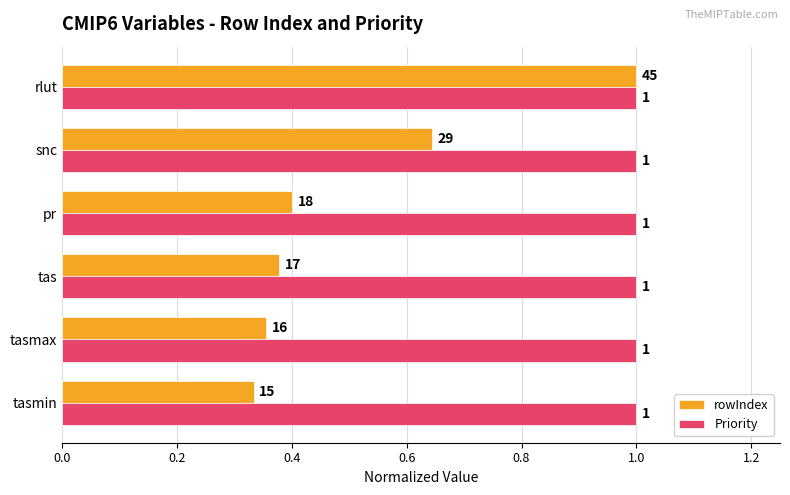

What is the greatest value displayed?

1.0